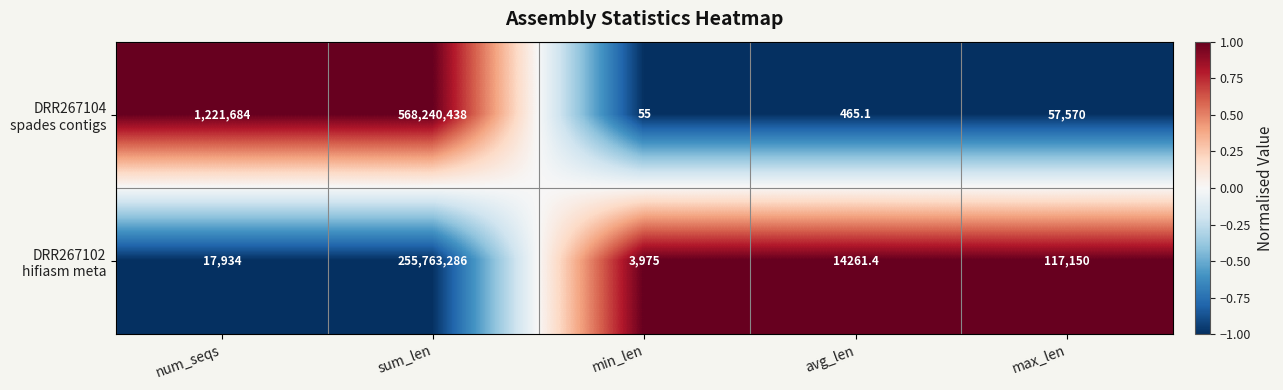

What is the total value across all series at min_len?

4030.0